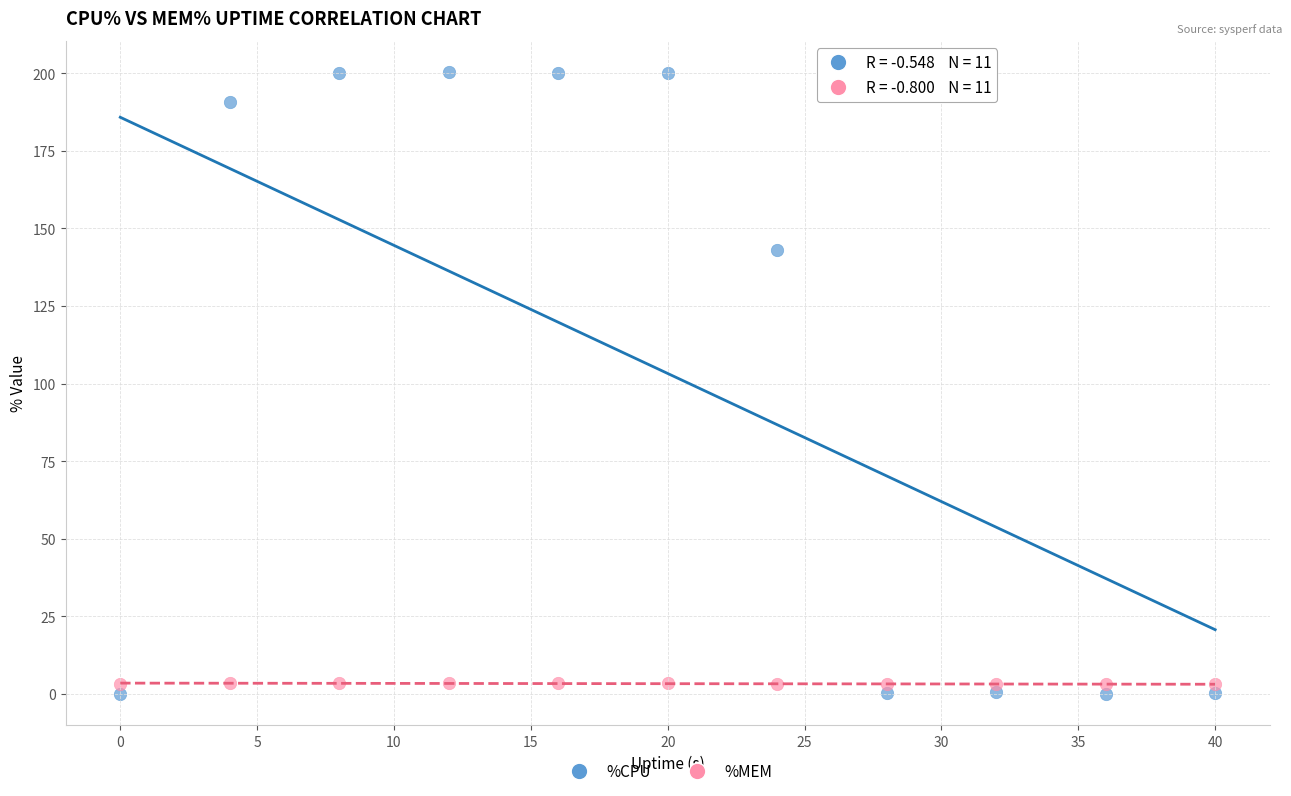

In the %CPU series, what Y value is closest to 100?

143.2